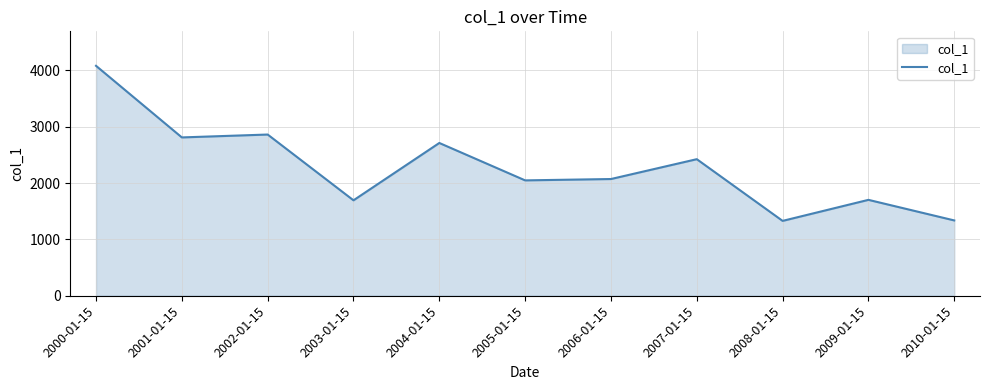

What is the change in value from 2004-01-15 to 2007-01-15?

-287.7